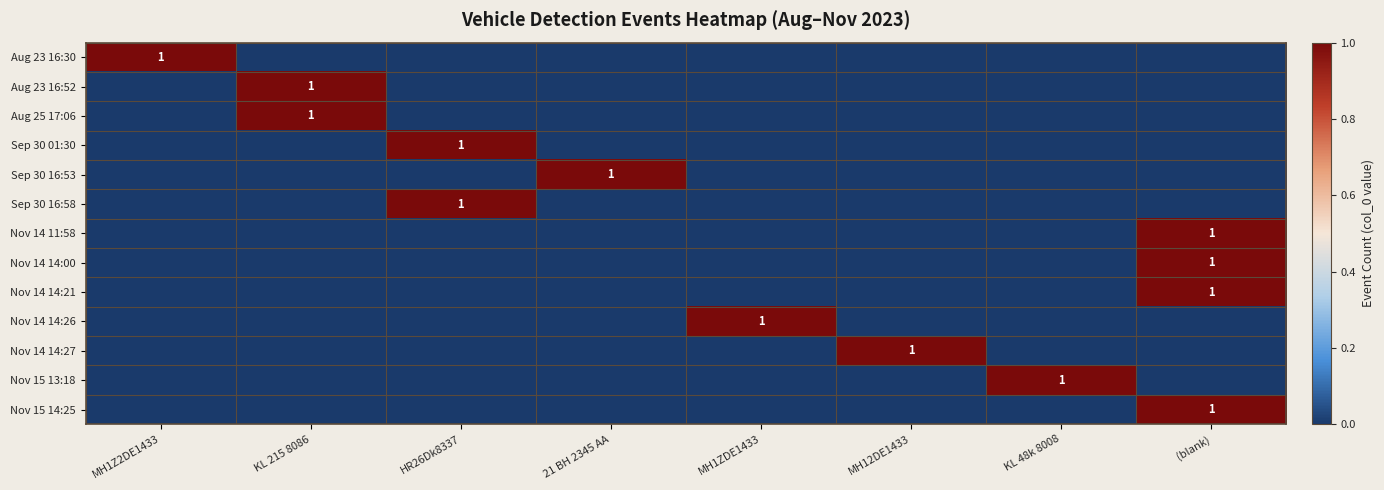

The Nov 15 13:18 series shows 2 at KL 48k 8008. True or false?

False